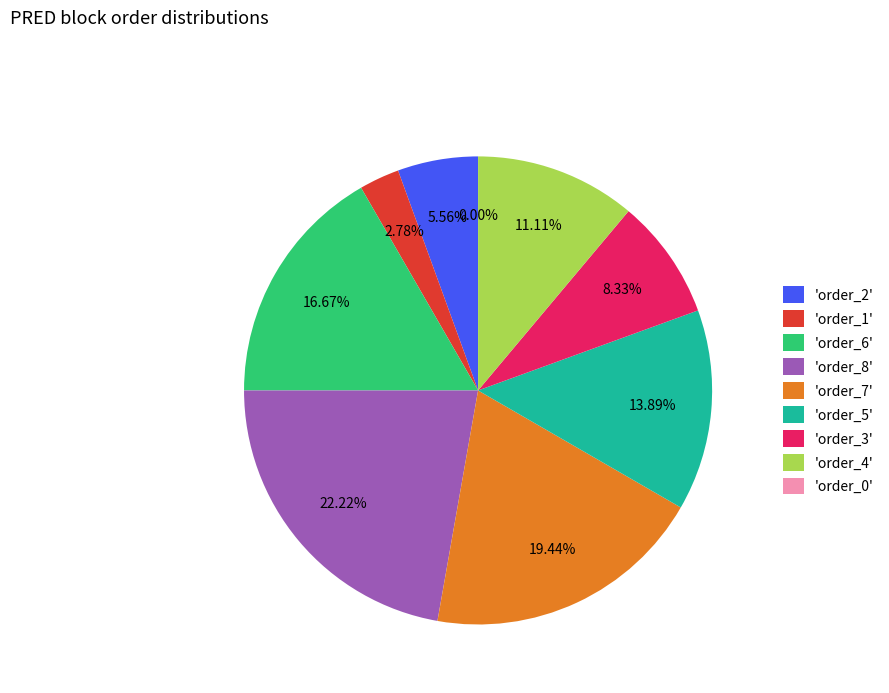

What is the change in value from order_7 to order_5?

-2